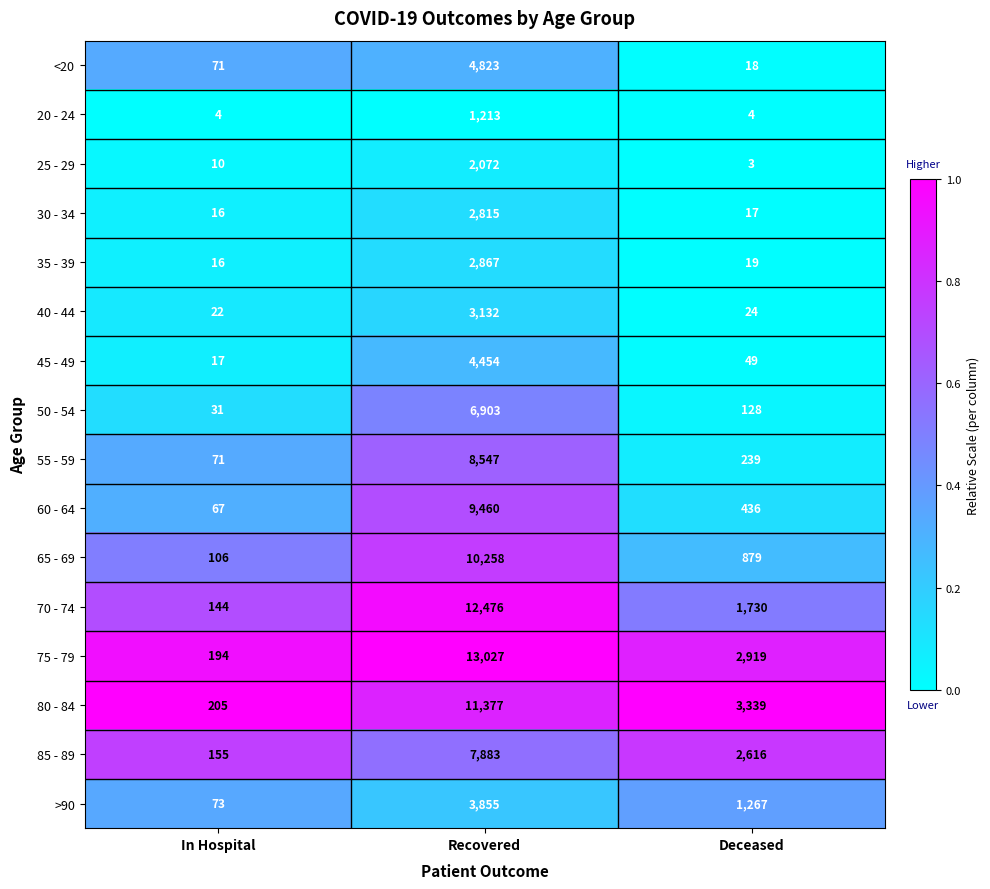

What is the maximum value shown in the chart?

13027